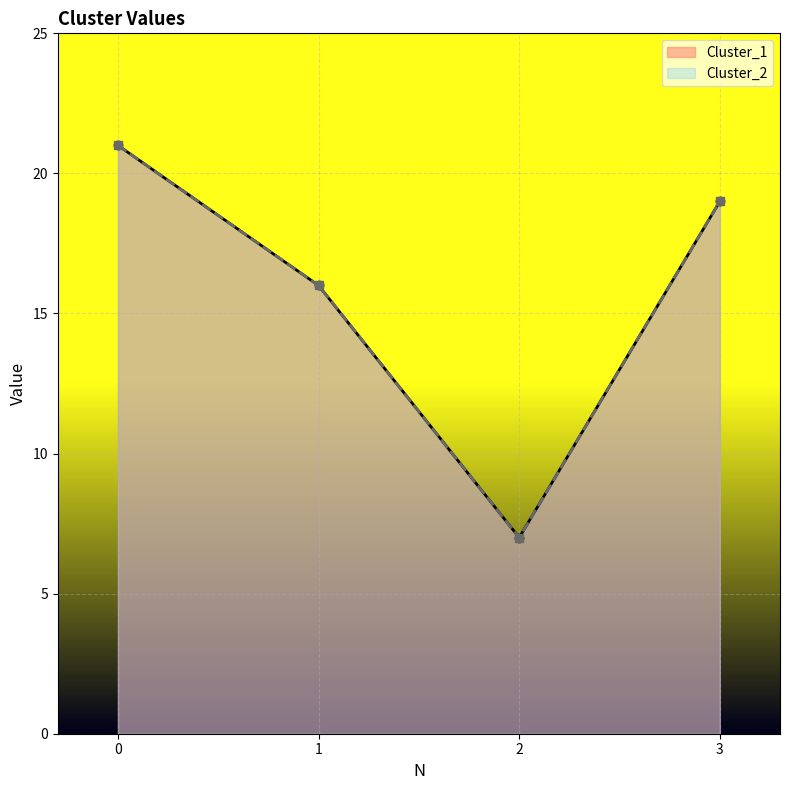

True or false: Cluster_2 and Cluster_1 intersect in this chart.

False